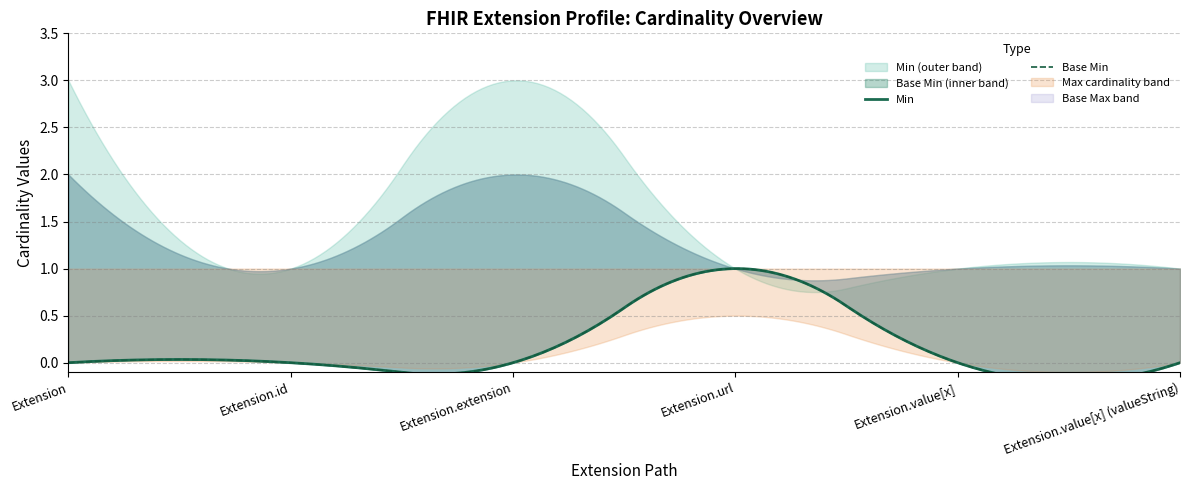

True or false: Base Min has more than 0 interior local peaks.

True